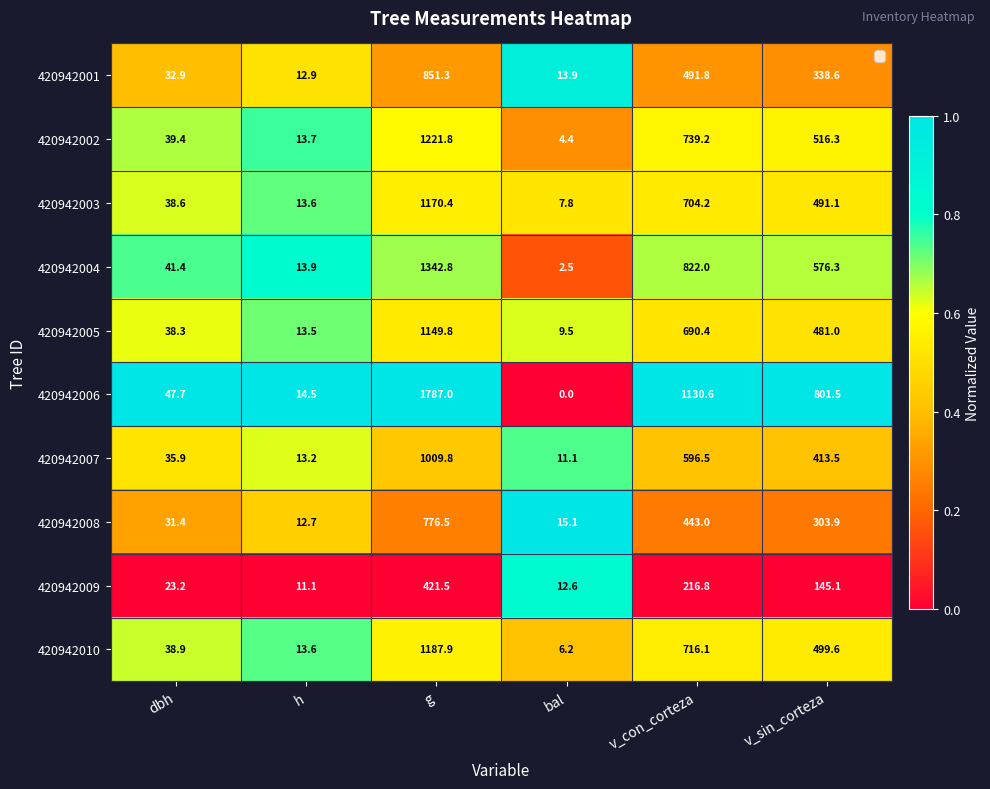

Read the 420942010 value at v_con_corteza.

716.1